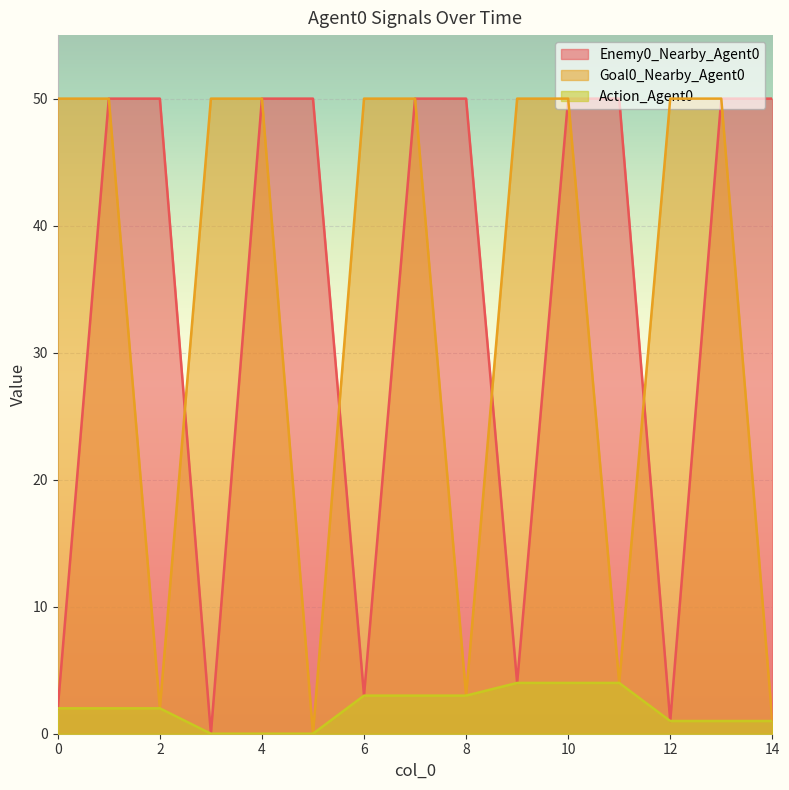

True or false: Action_Agent0 and Goal0_Nearby_Agent0 cross at least once.

False